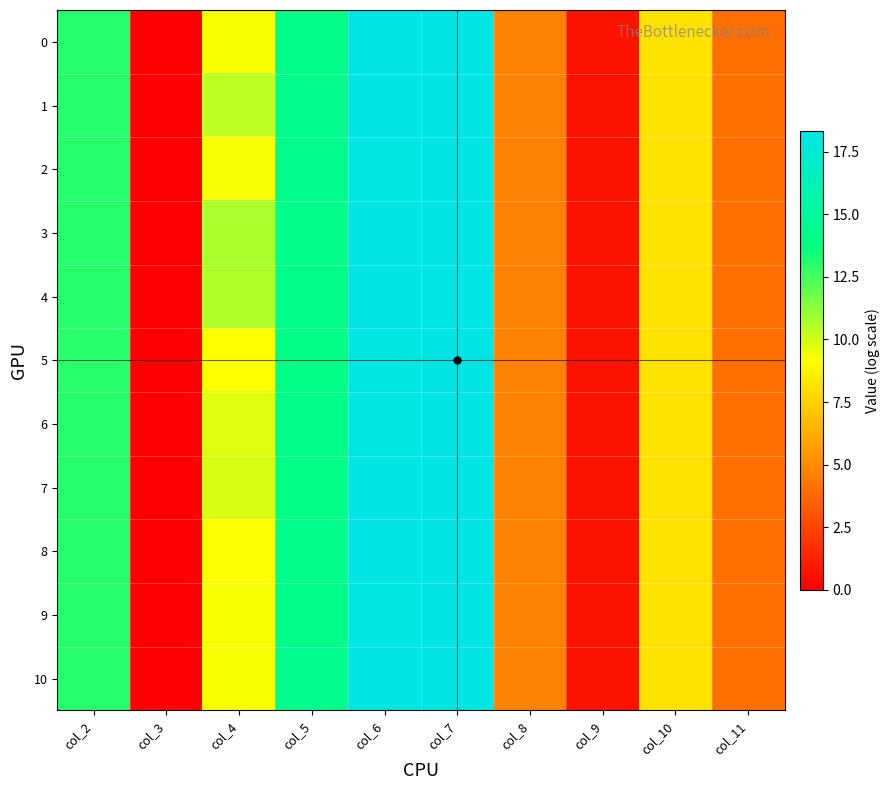

Which category has the lowest value across all series?

col_3